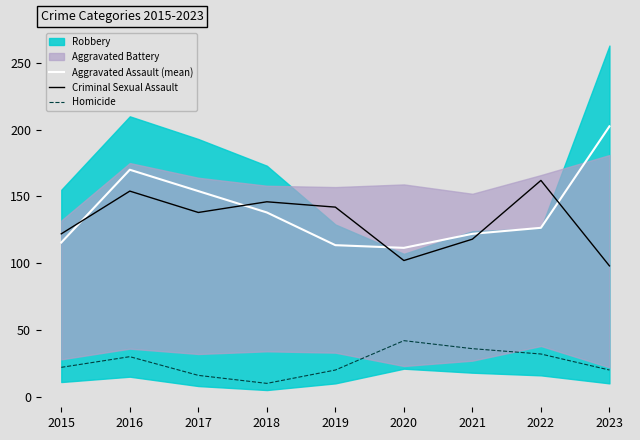

Where is Aggravated Assault (mean) nearest to the value 157?

2017